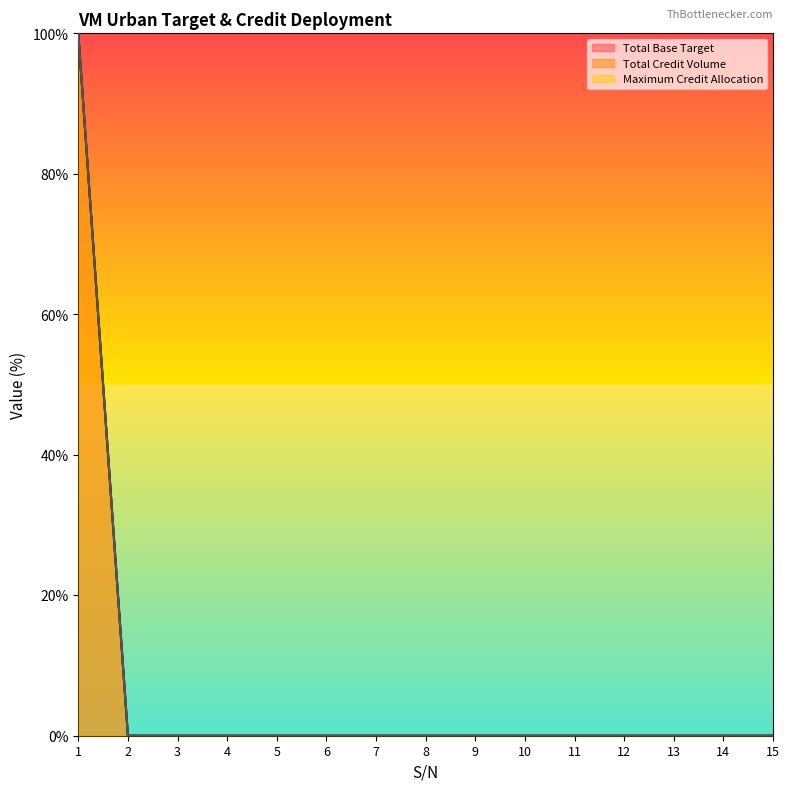

What is the sum of all Total Base Target values?

100